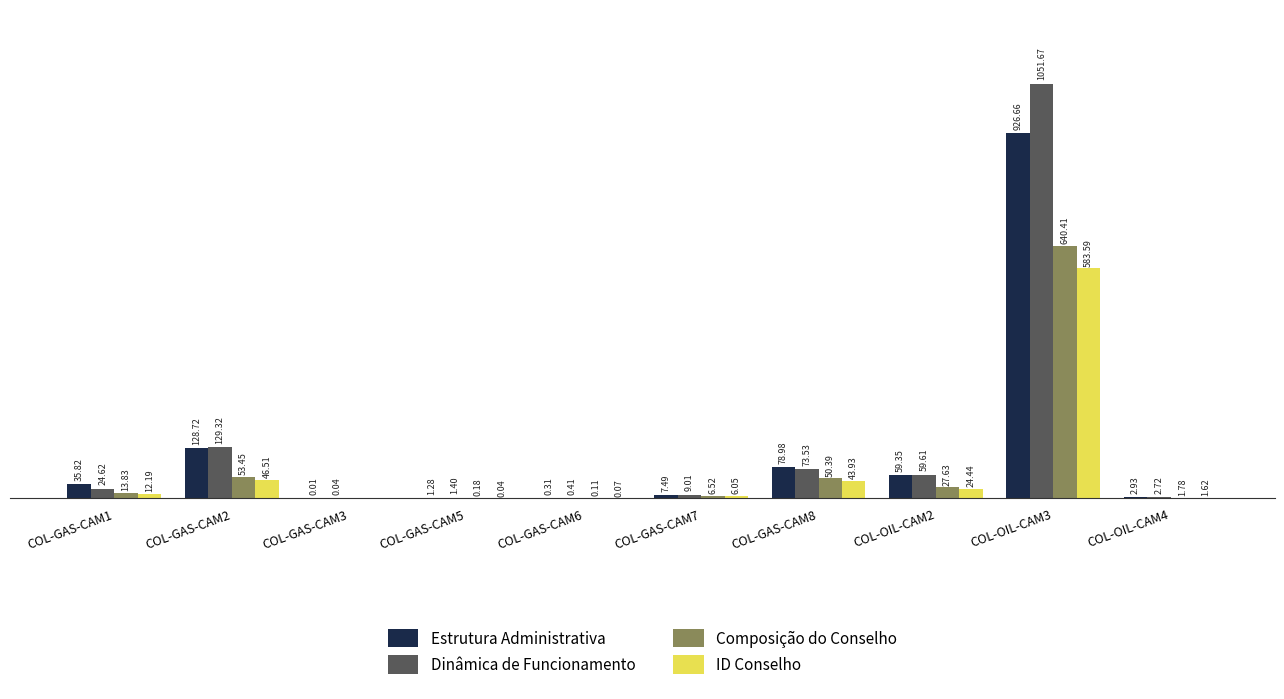

Is the value of Dinâmica de Funcionamento at COL-OIL-CAM4 greater than the value of Composição do Conselho at COL-GAS-CAM2?

No